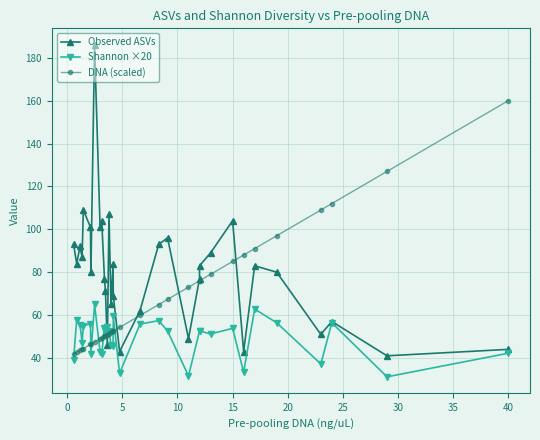

How many times do DNA (scaled) and Observed ASVs cross each other?

7